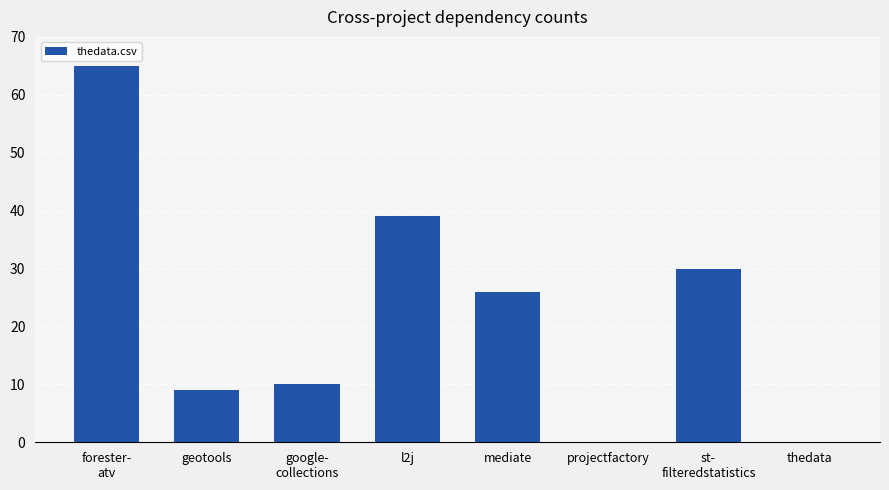

Read the value at geotools, to the nearest 5.

10